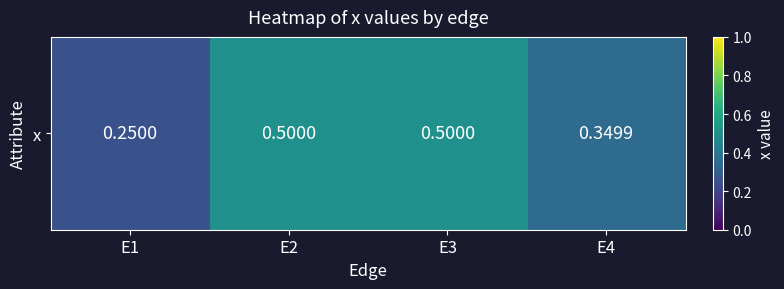

What is the change in value from E2 to E4?

-0.2